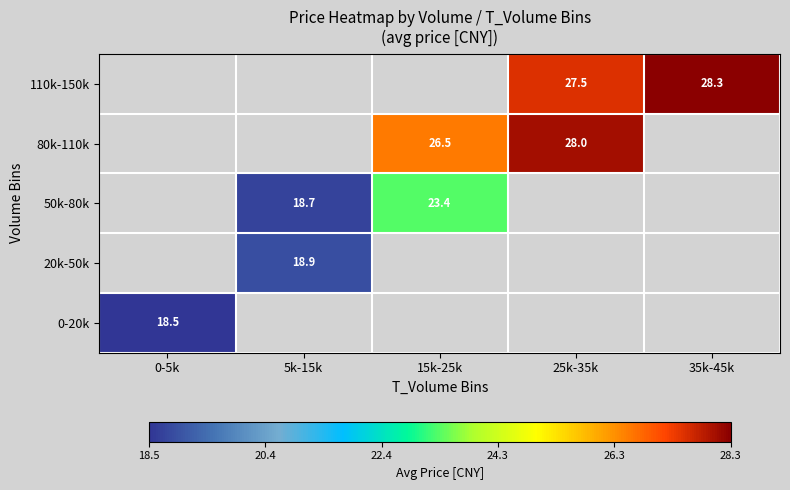

Which category has the lowest value across all series?

0-5k